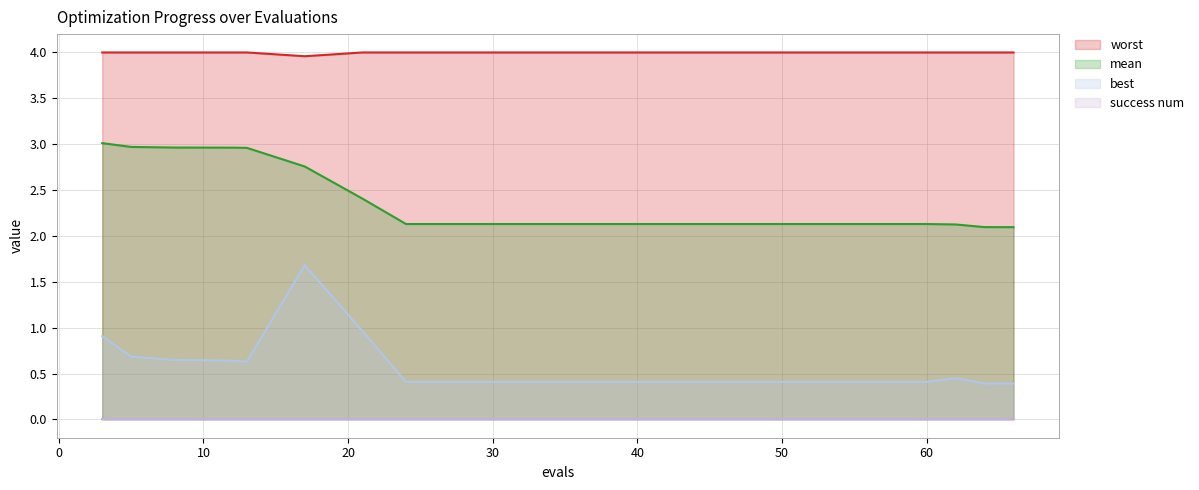

At which category is the sum across all series the highest?

17